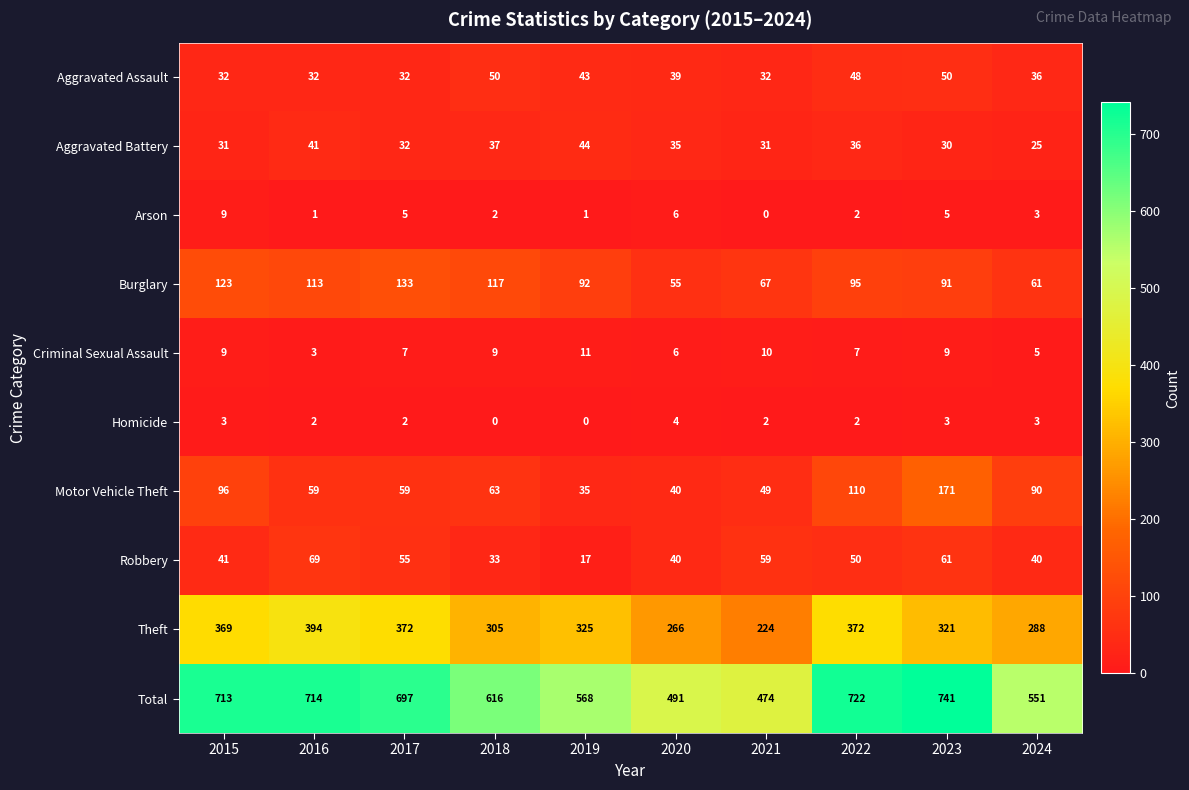

What is the total value across all series at 2017?

1394